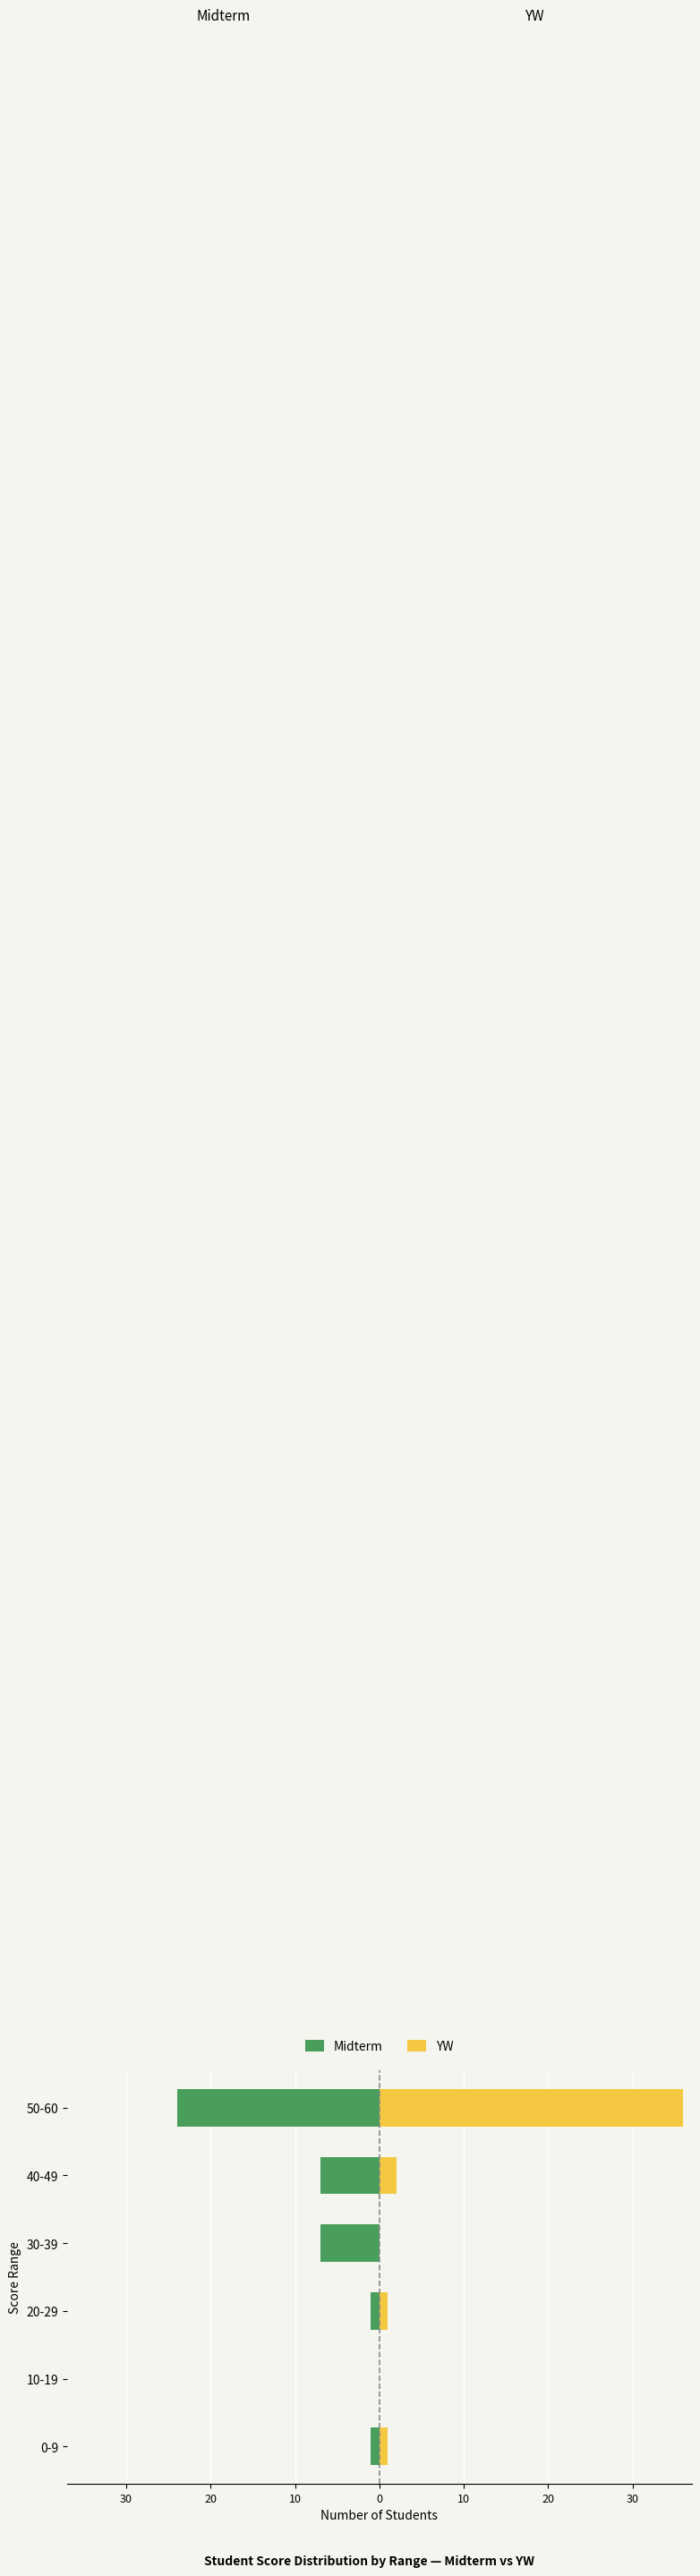

Is it true that YW equals 15 at 50-60?

False